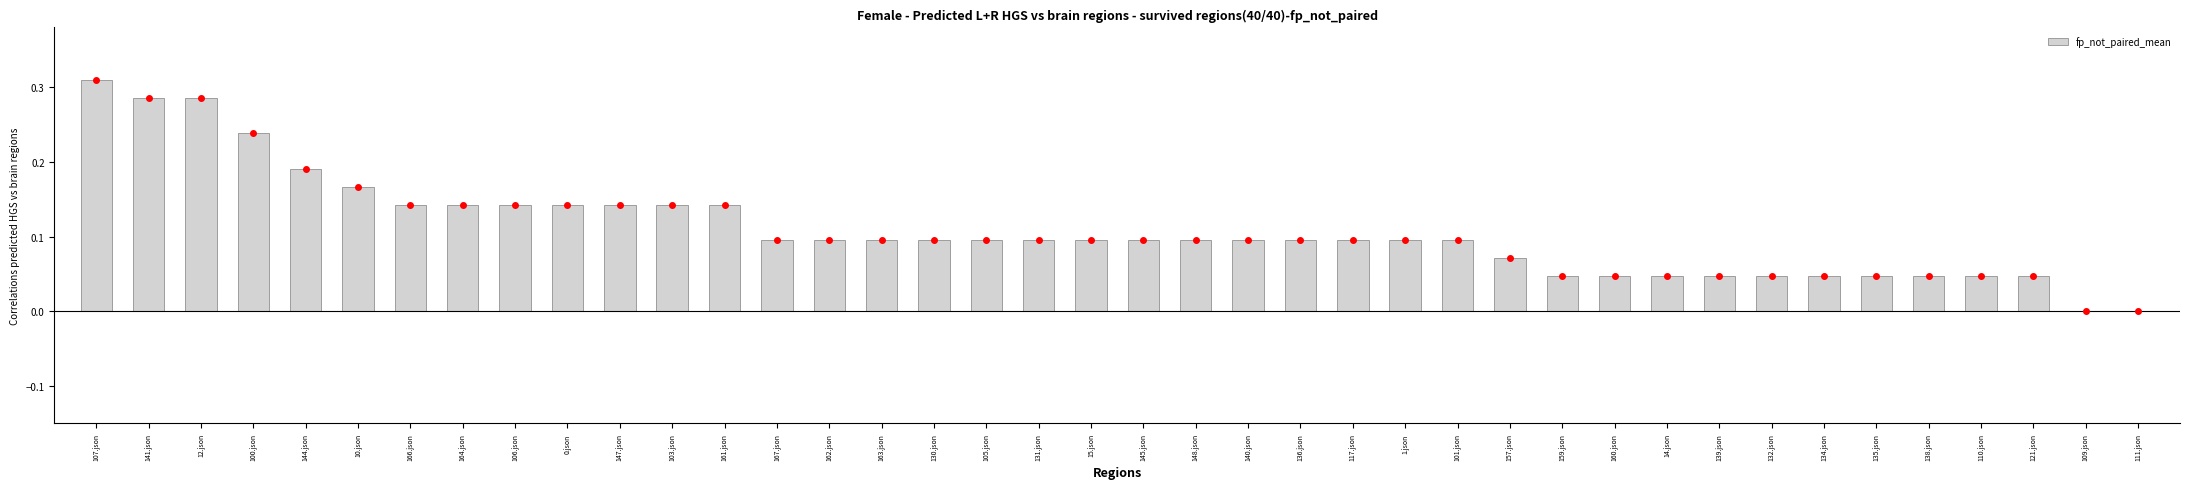

The value at 135.json is 0.0. True or false?

True